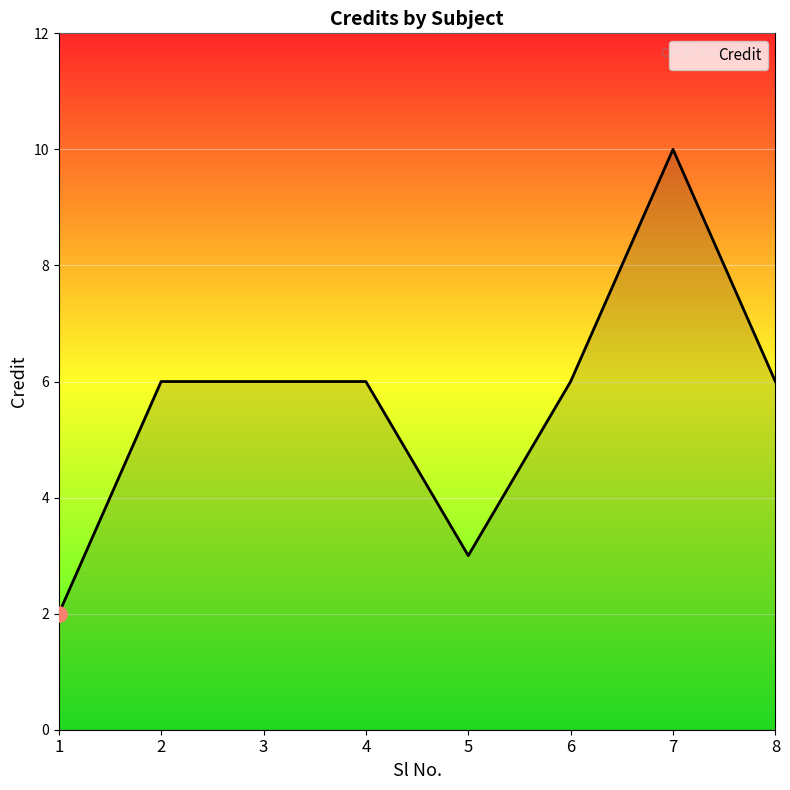

What is the change in value from 1 to 2?

+4